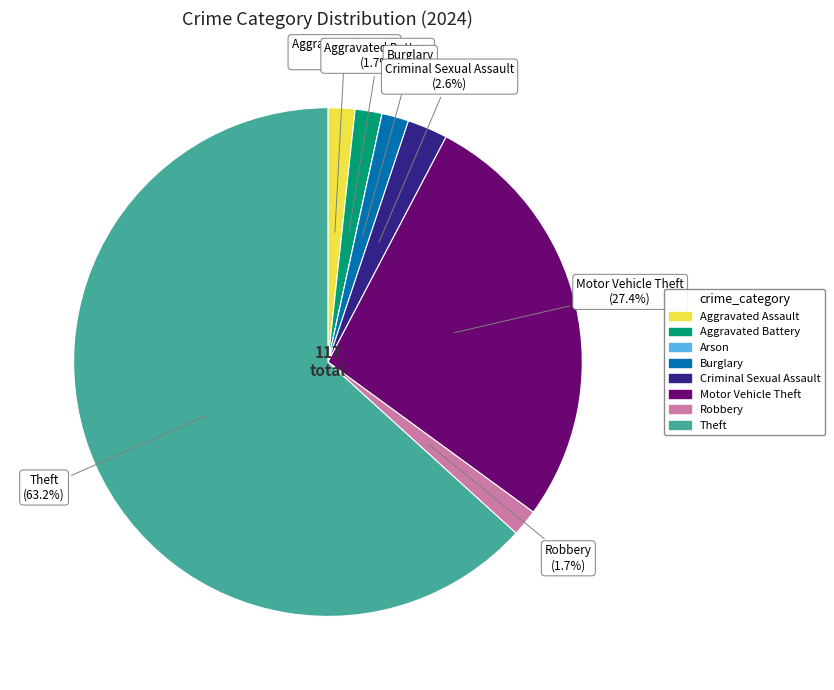

Is there a majority slice in this chart?

Yes